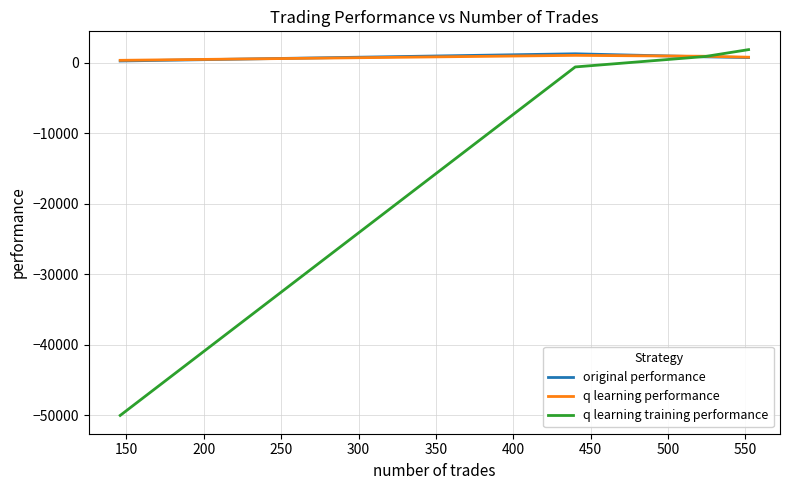

What is the minimum value shown in the chart?

-50000.0